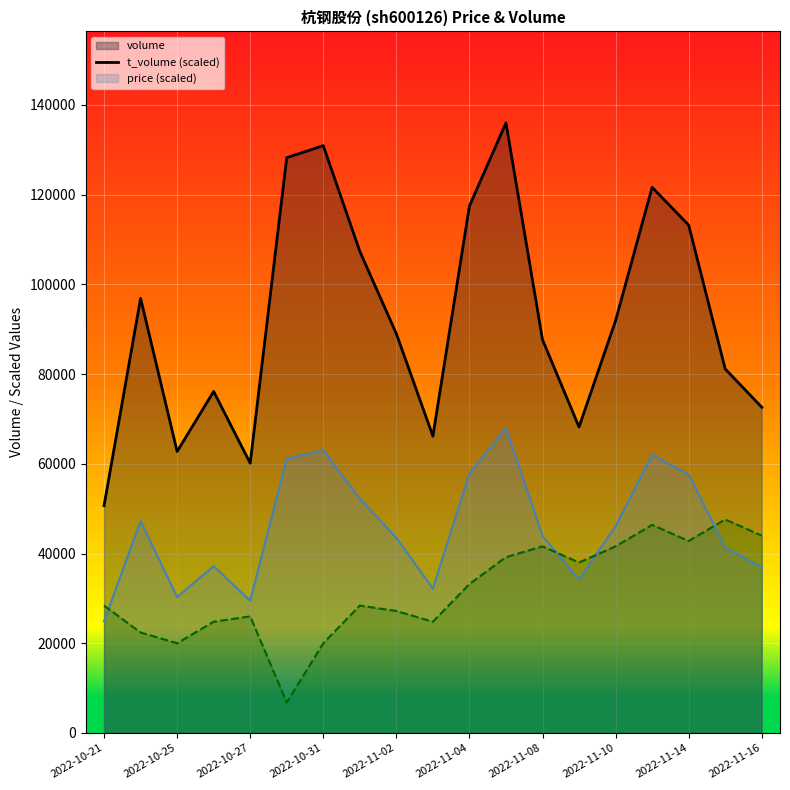

Rank the series by their average value, from highest to lowest.

volume_line, t_volume_line, price_line